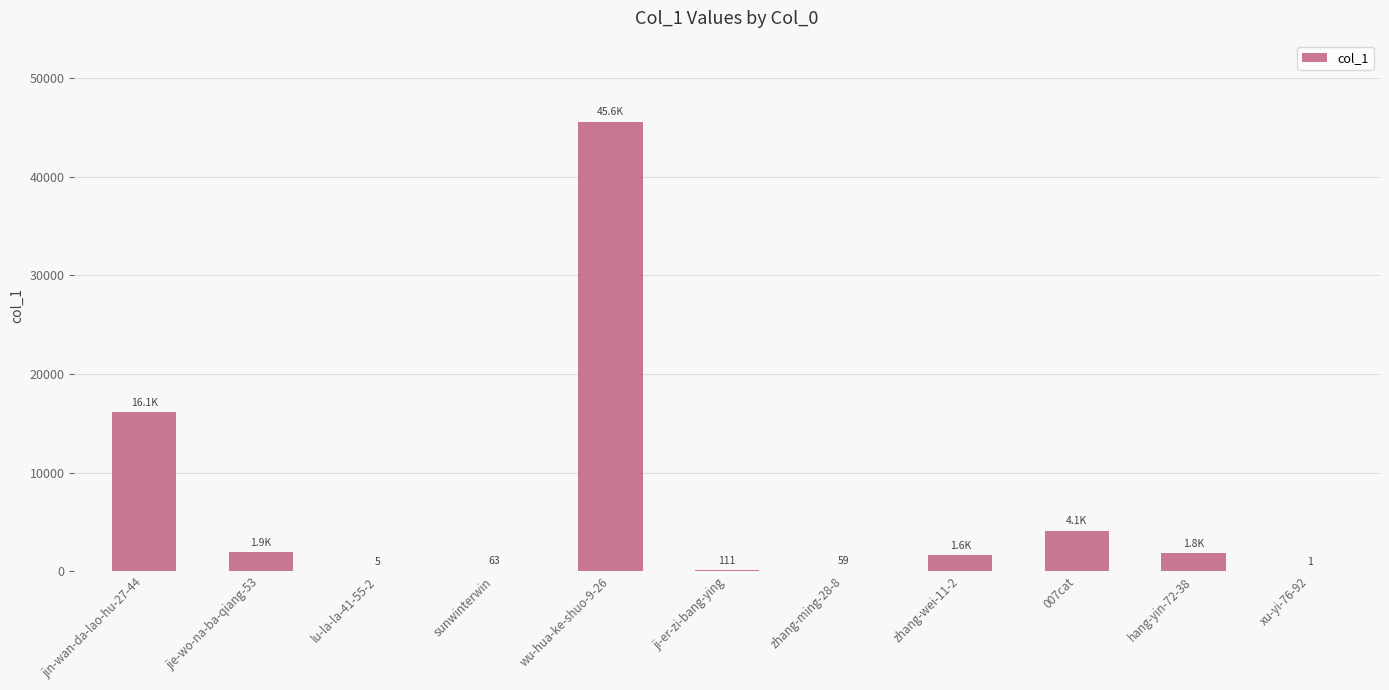

What is the greatest value displayed?

45574